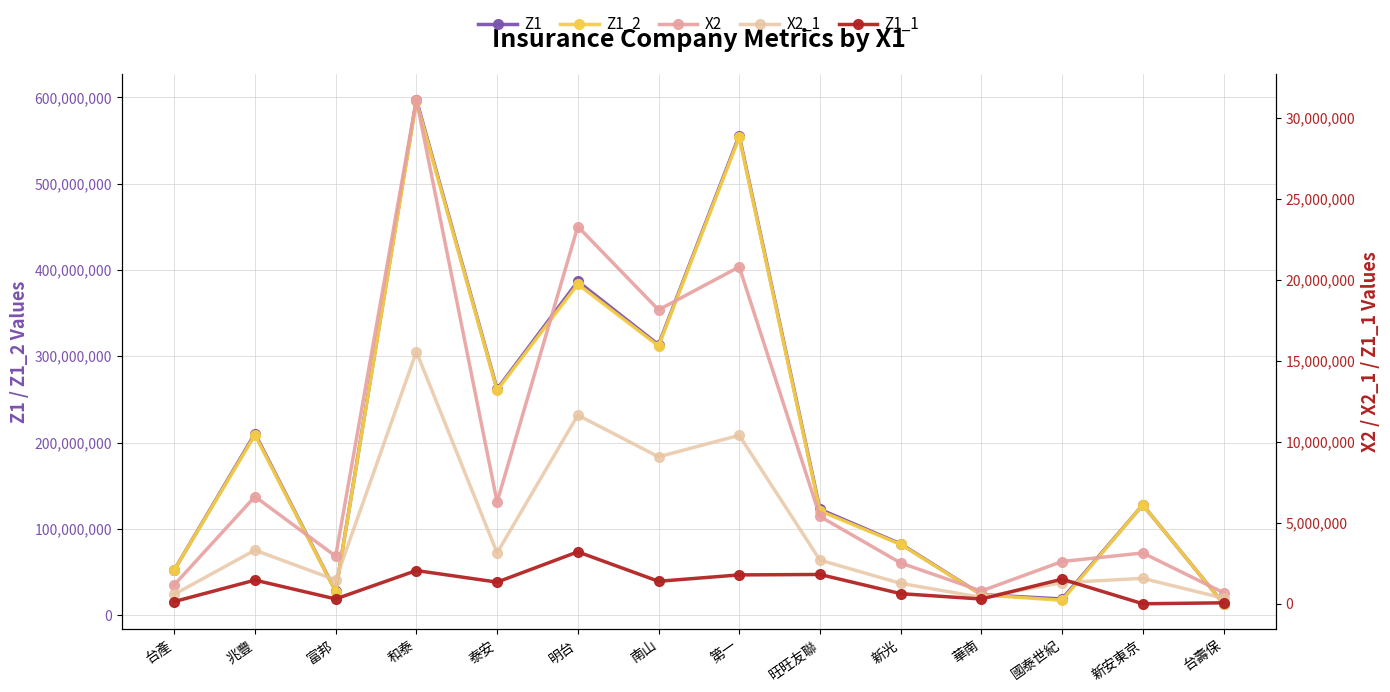

Does the chart have visible grid lines?

Yes